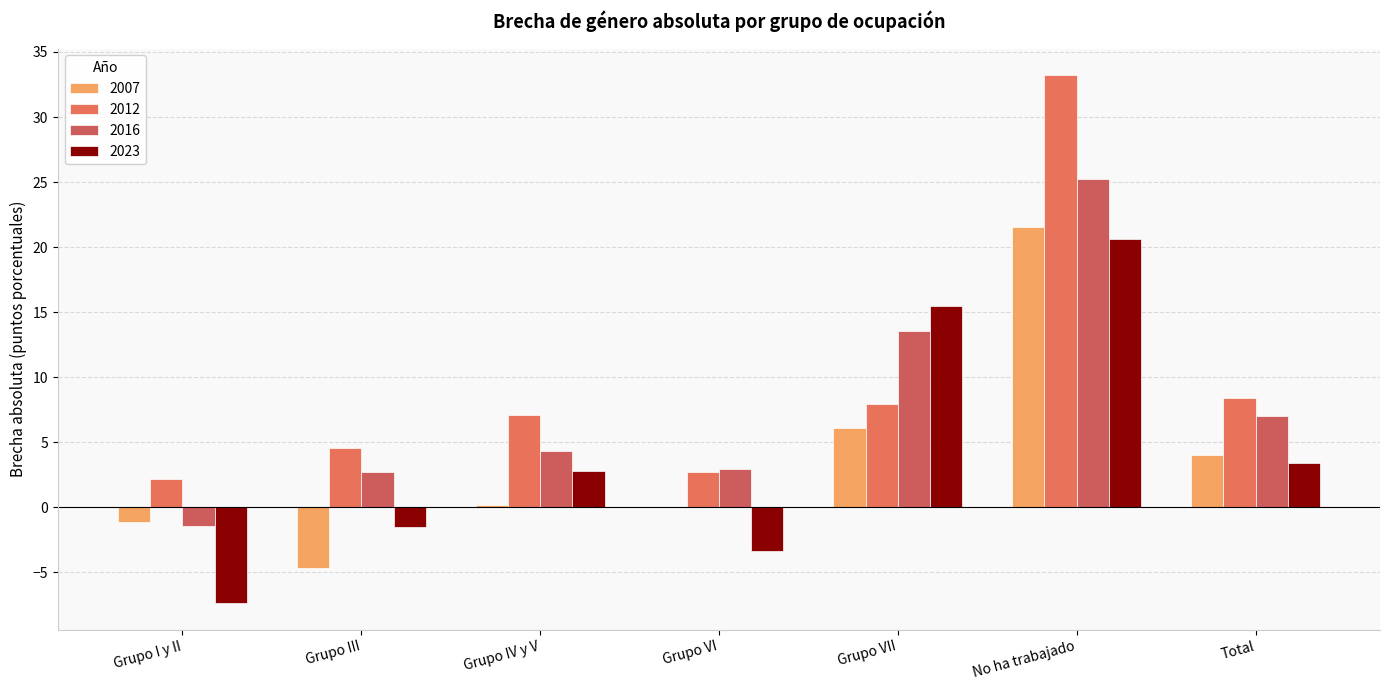

At which label does 2007 reach its minimum?

Grupo III